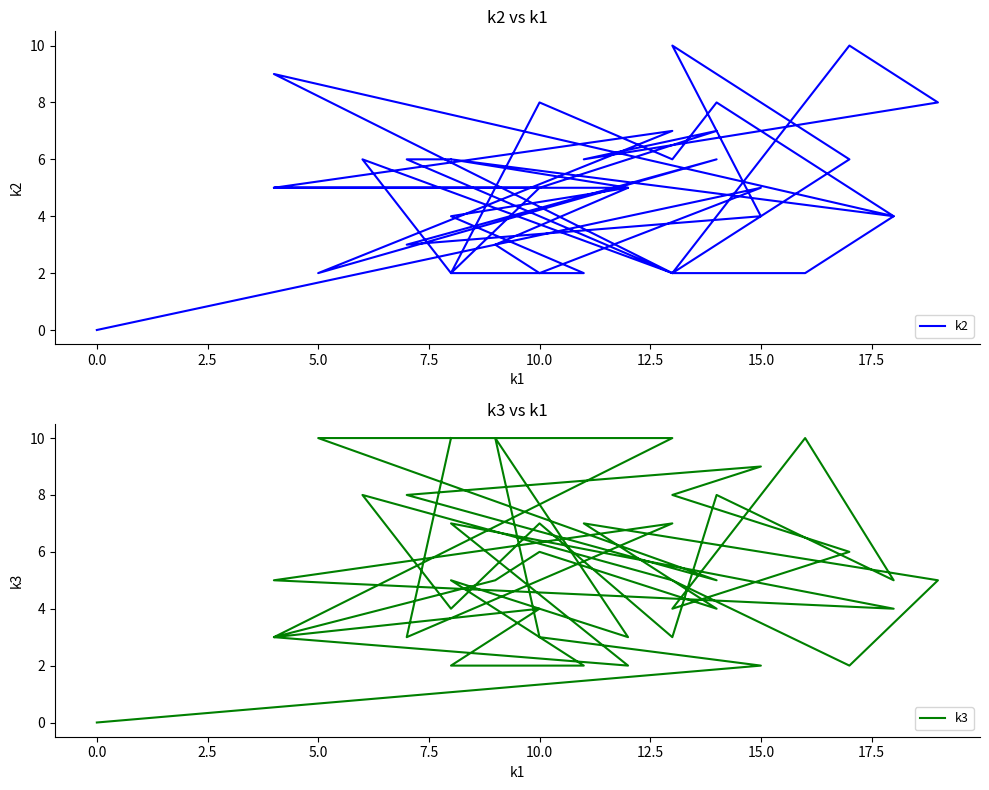

Which series ends up on top after the final intersection of k2 and k3?

k3